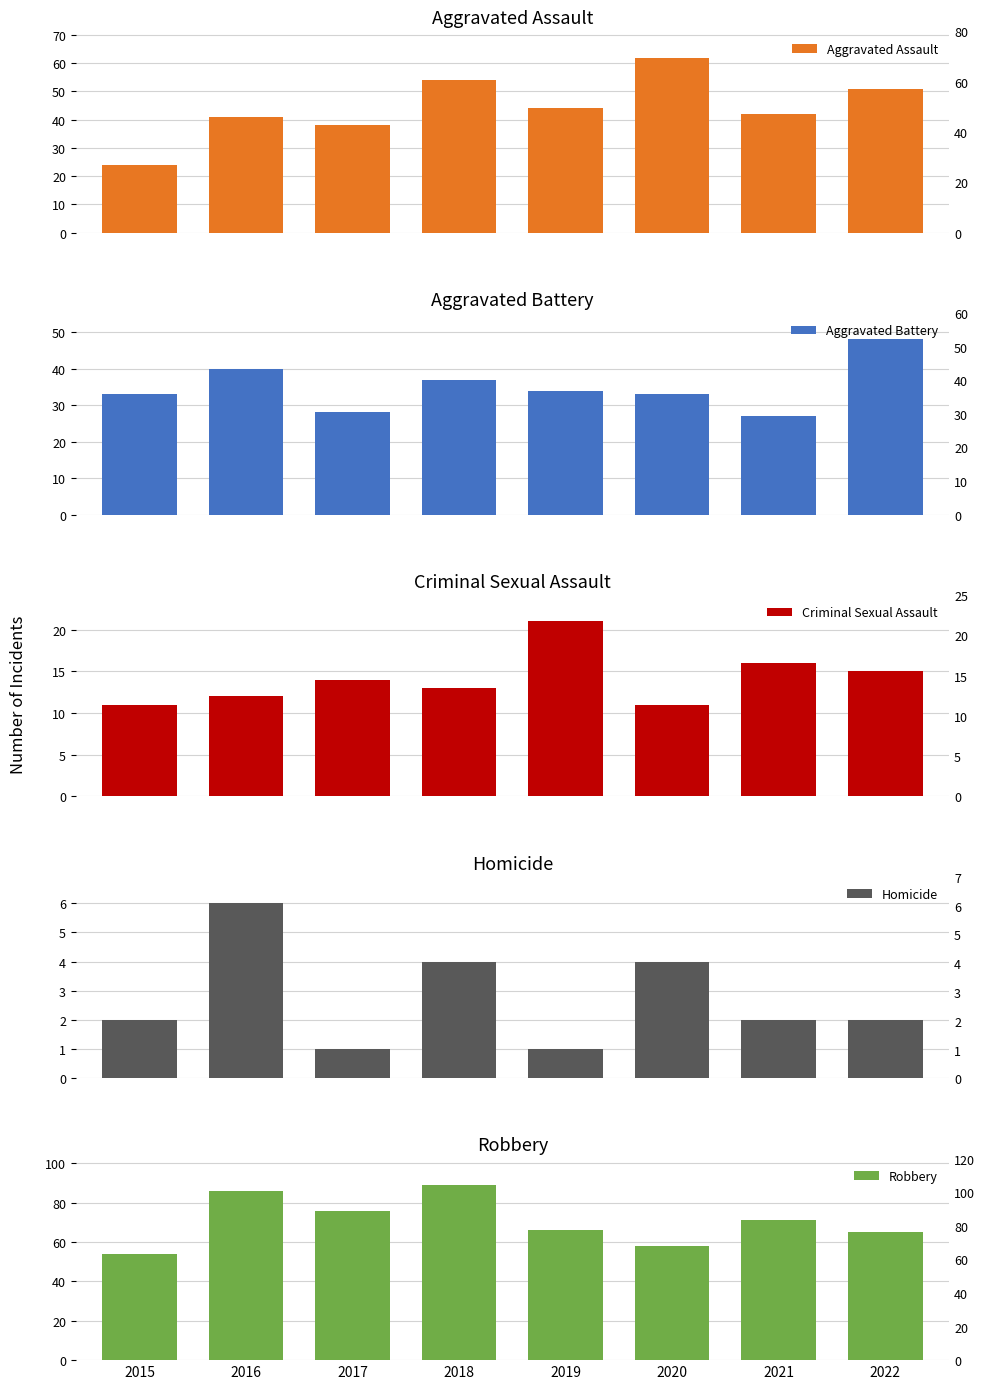

Reading left to right, list all the values displayed in this chart.

Aggravated Assault: 2015=24	2016=41	2017=38	2018=54	2019=44	2020=62	2021=42	2022=51
Aggravated Battery: 2015=33	2016=40	2017=28	2018=37	2019=34	2020=33	2021=27	2022=48
Criminal Sexual Assault: 2015=11	2016=12	2017=14	2018=13	2019=21	2020=11	2021=16	2022=15
Homicide: 2015=2	2016=6	2017=1	2018=4	2019=1	2020=4	2021=2	2022=2
Robbery: 2015=54	2016=86	2017=76	2018=89	2019=66	2020=58	2021=71	2022=65